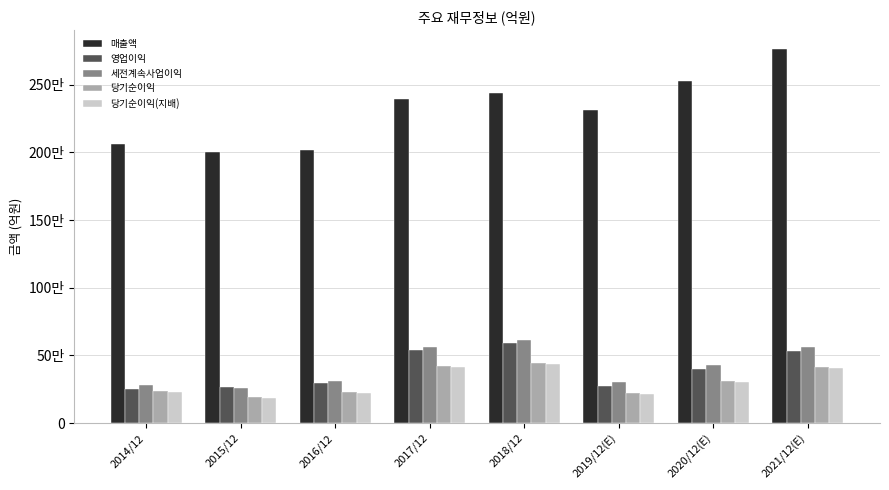

Which series has the largest total across all categories?

매출액